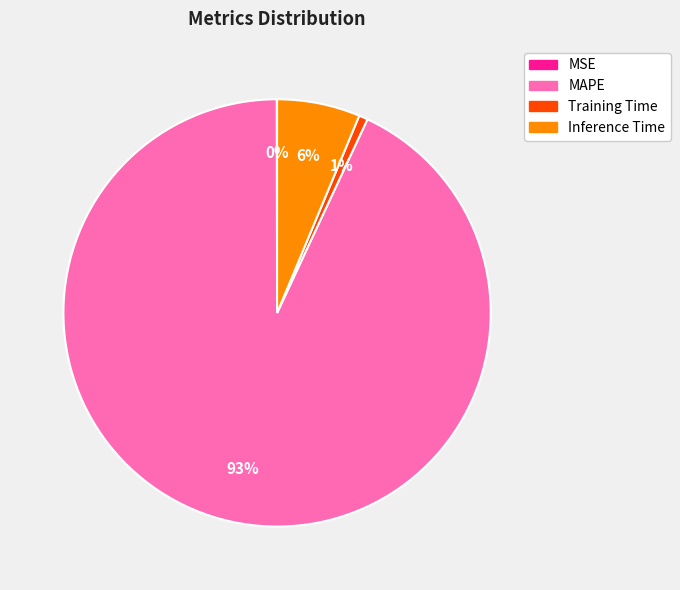

To the nearest percent, what percentage of the pie is Training Time?

1%